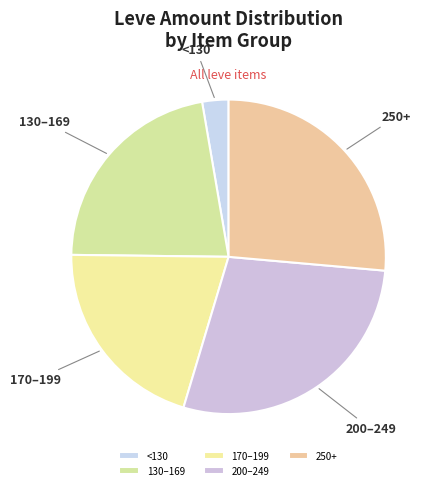

Is there a majority slice in this chart?

No